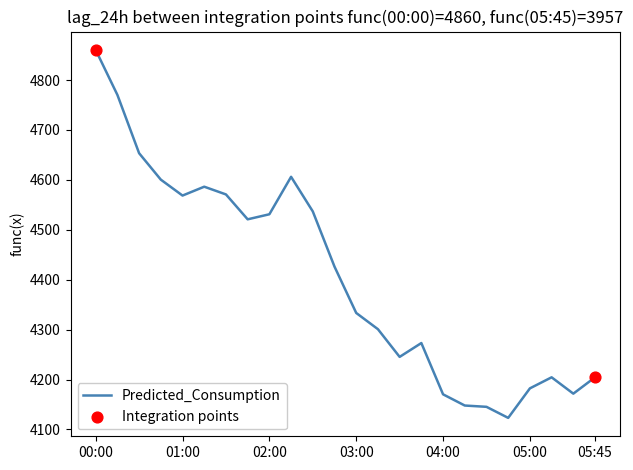

What is the smallest value displayed?

4123.2